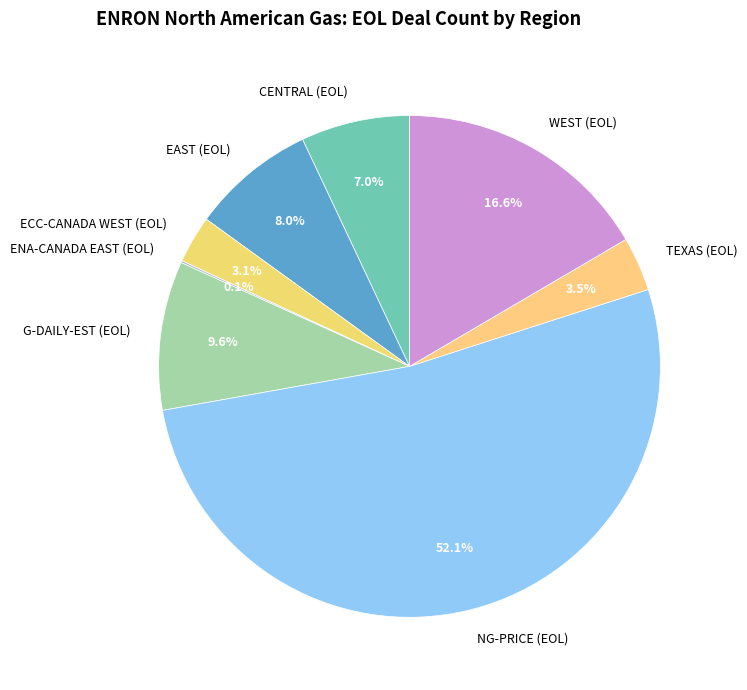

Which has a higher value, ECC-CANADA WEST (EOL) or NG-PRICE (EOL)?

NG-PRICE (EOL)